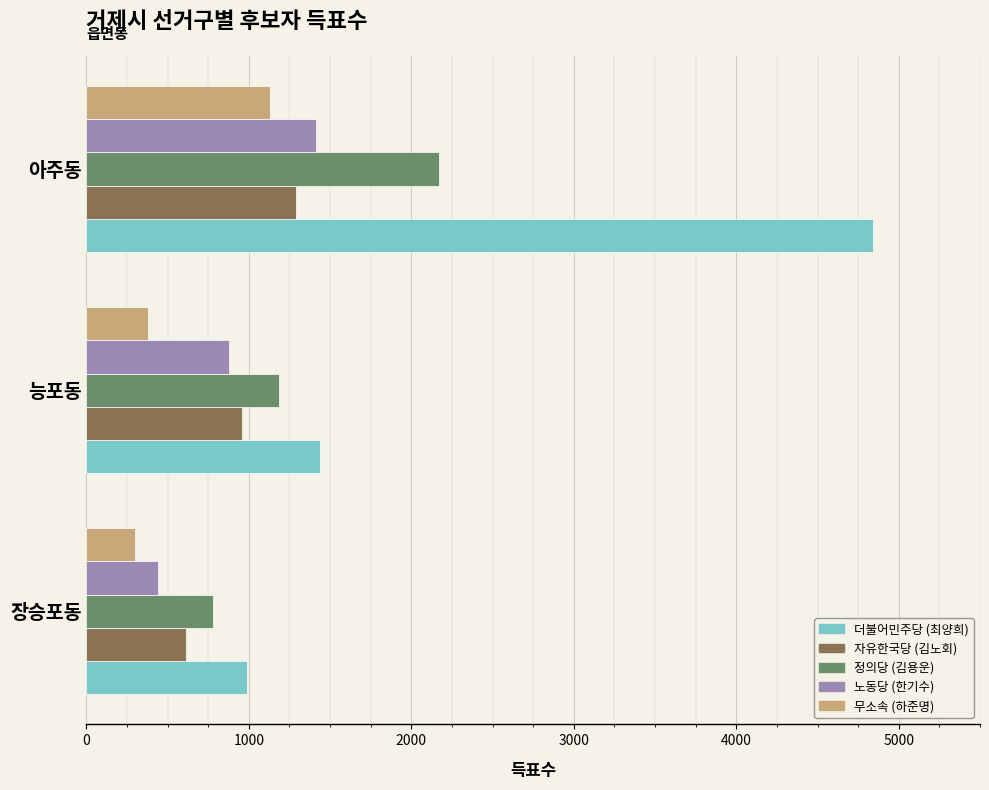

What is the highest value of the 자유한국당 (김노회) series?

1289